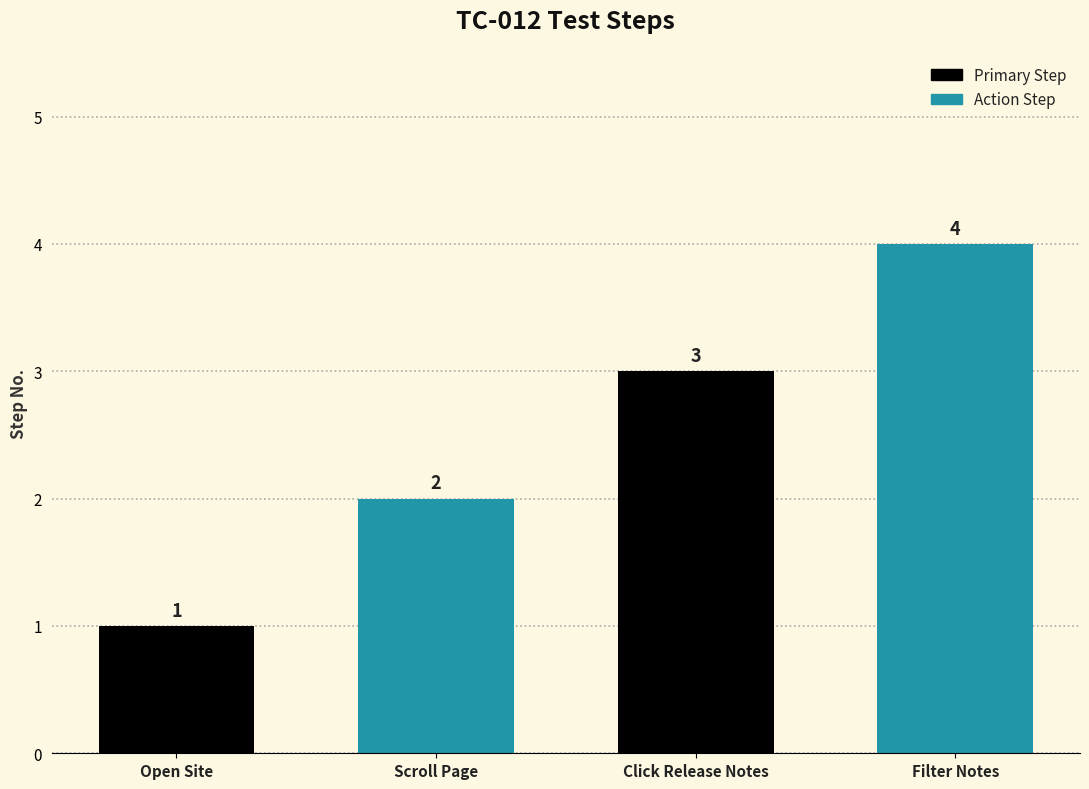

True or false: the data shows 2 at Open Site.

False